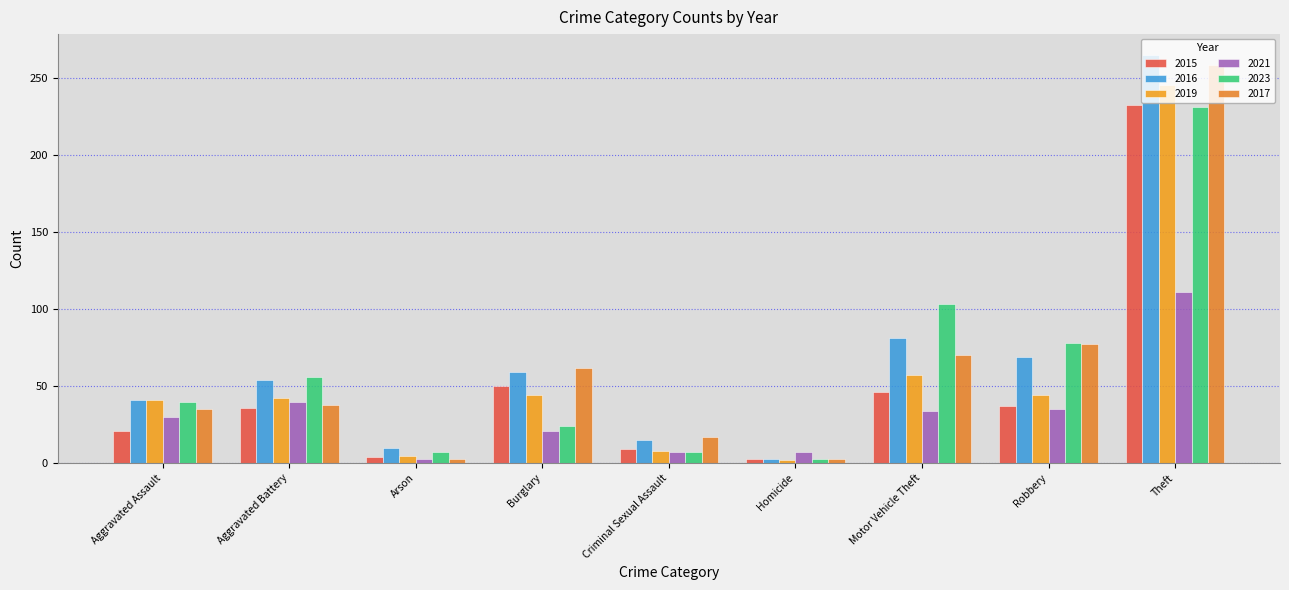

At Aggravated Battery, list the series in order from largest to smallest.

2023, 2016, 2019, 2021, 2017, 2015